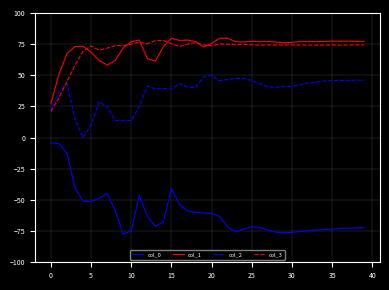

True or false: col_0 and col_3 intersect in this chart.

False